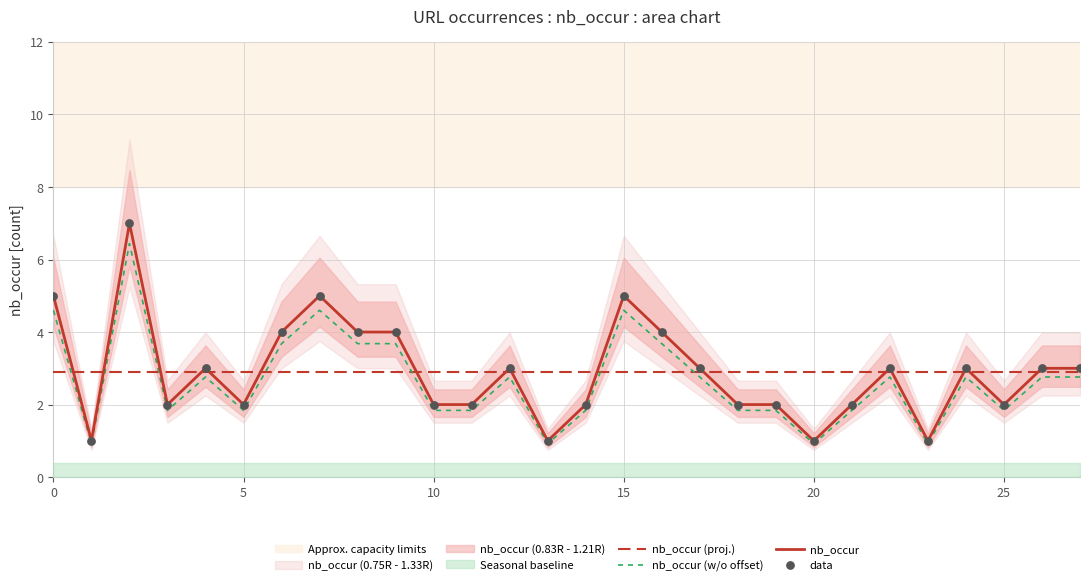

Which series reaches the minimum Y coordinate?

nb_occur (w/o offset)